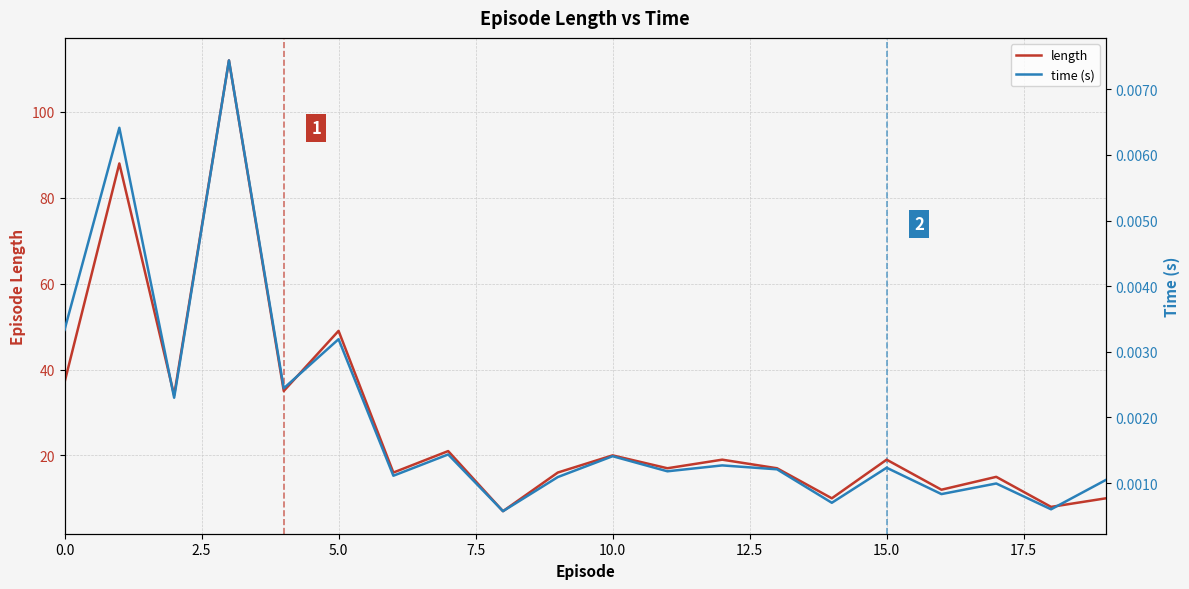

How many lines are shown in the chart?

2